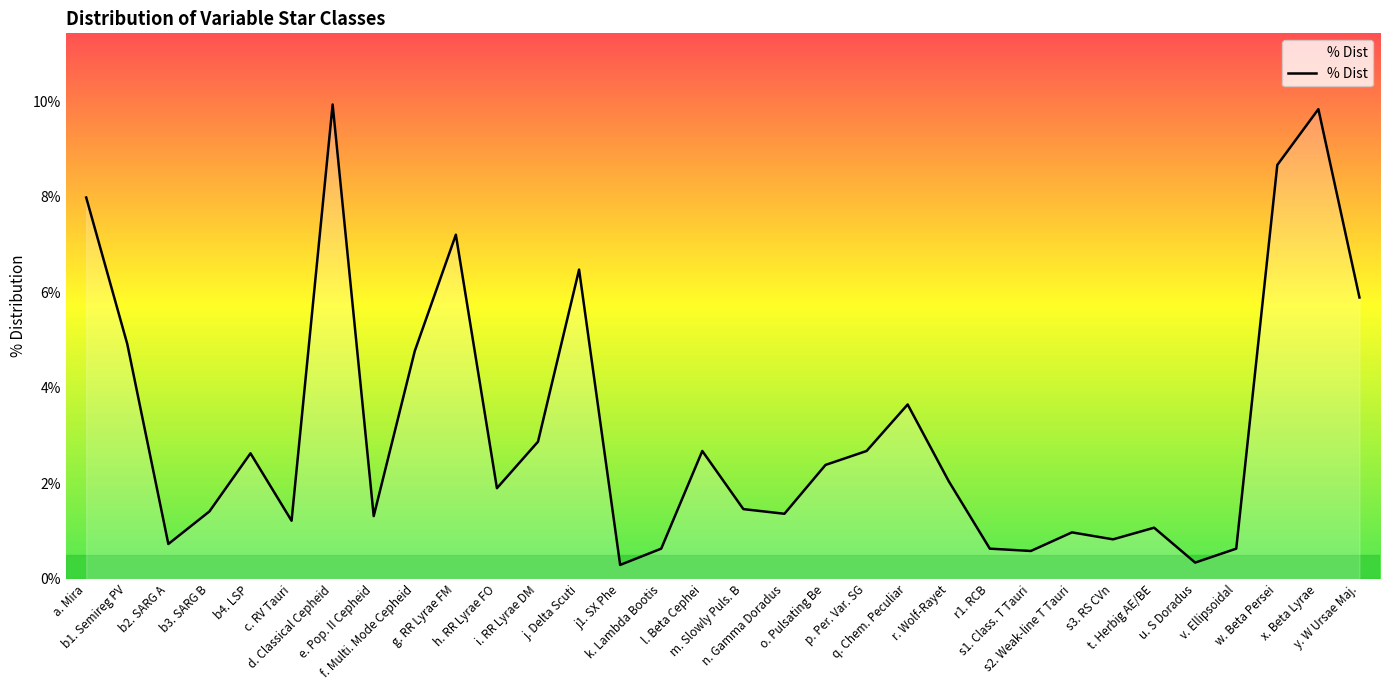

The value at v. Ellipsoidal is 0.0. True or false?

False